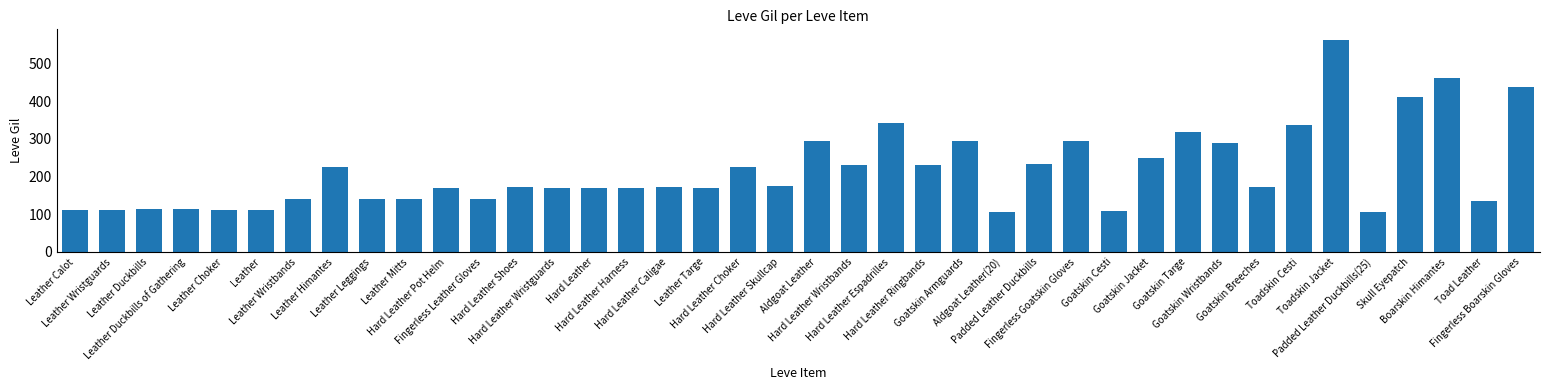

What is the smallest value displayed?

107